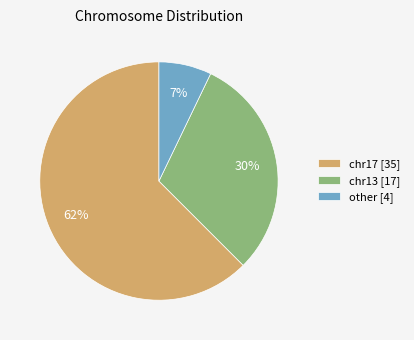

Combined, do other and chr13 account for over 50%?

No